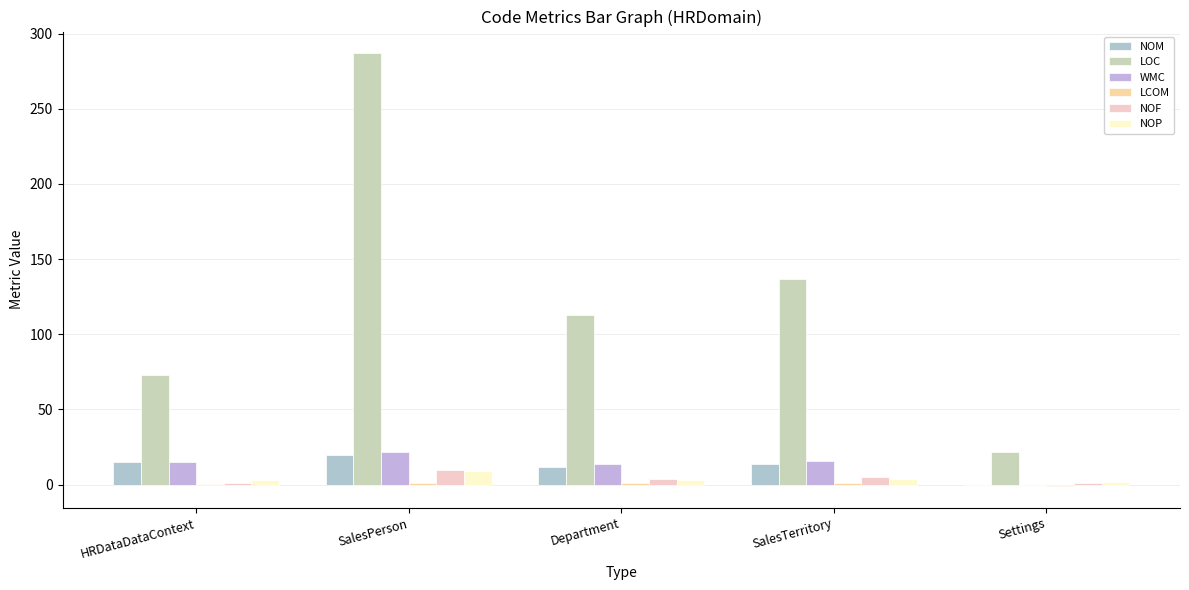

The NOM series shows 14.0 at SalesTerritory. True or false?

True